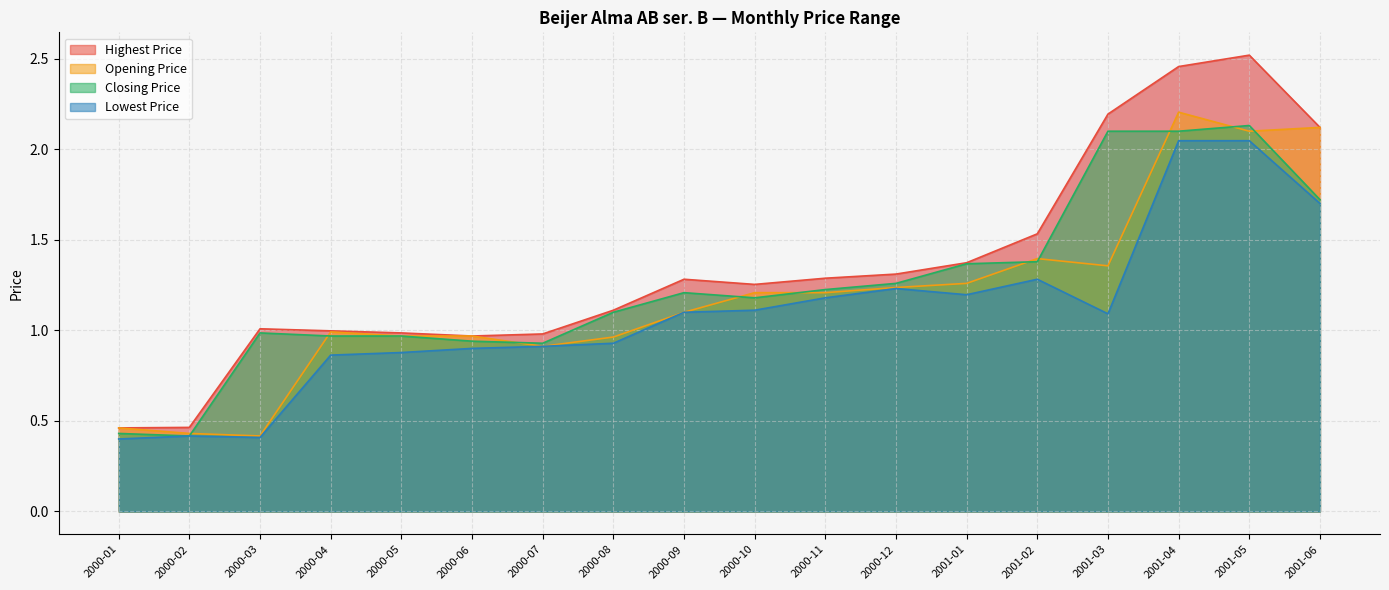

What is the sum of the Lowest Price values at 2000-02 and 2000-01?

0.8